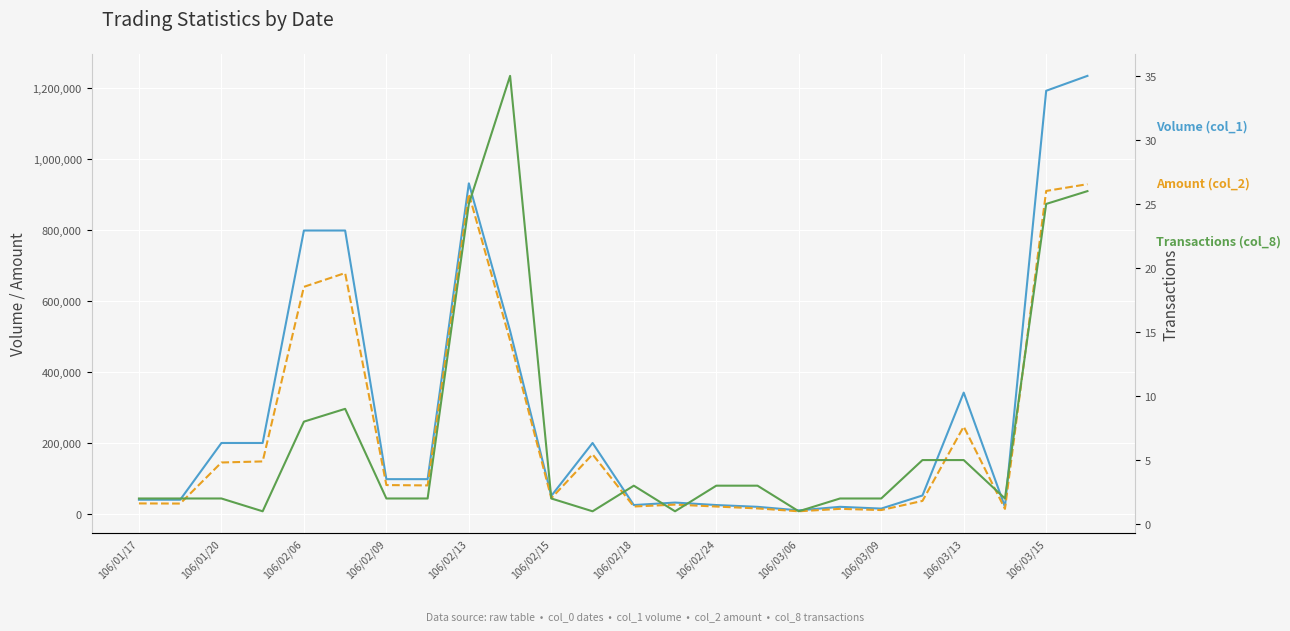

What is the value of the Volume (col_1) point at the 4th from the left?

200000